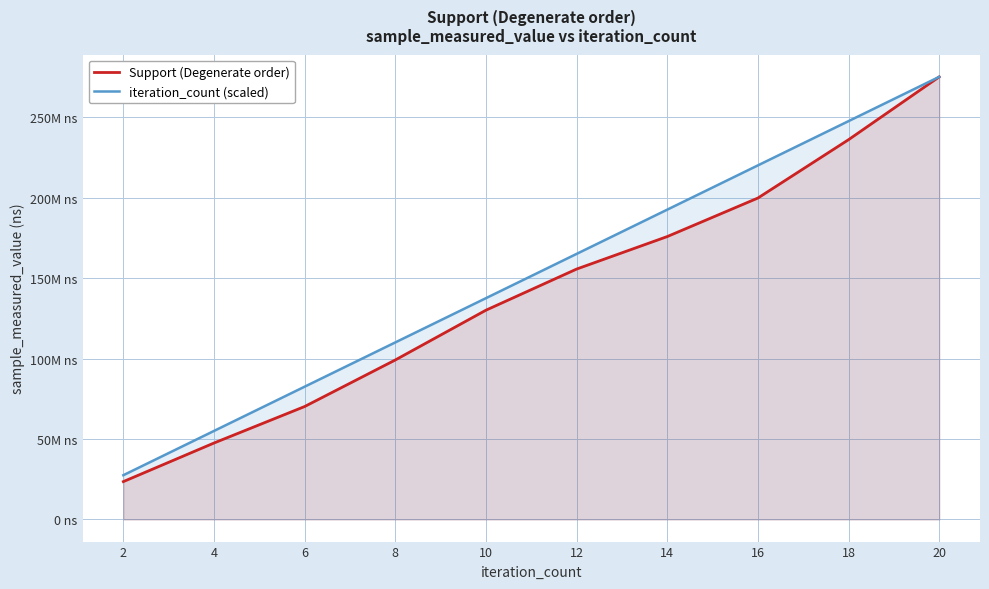

Between 6 and 18, which is larger?

18